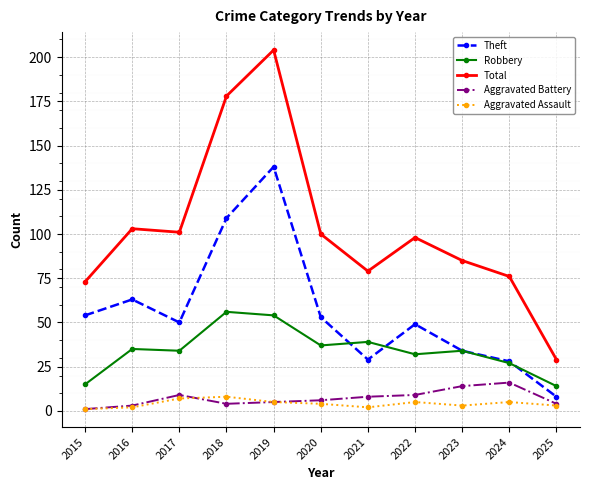

Where does the Aggravated Battery series first go above 6?

2017